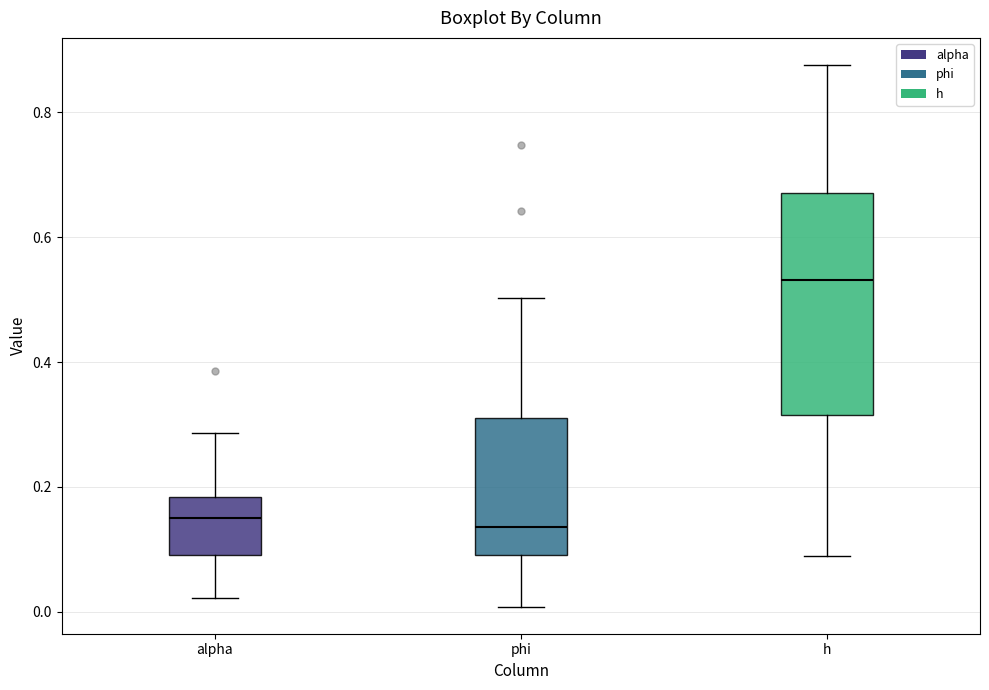

Reading left to right, transcribe this box plot: for each box, give where its median line is, the range the box spans, and where its two whiskers end, as read against the y-axis. The values are not printed on the chart, so give them approximately, as read against the axis.

alpha: median 0.16, box 0.10 to 0.18, whiskers 0.02 to 0.28
phi: median 0.14, box 0.10 to 0.32, whiskers 0.00 to 0.50
h: median 0.54, box 0.32 to 0.68, whiskers 0.08 to 0.88